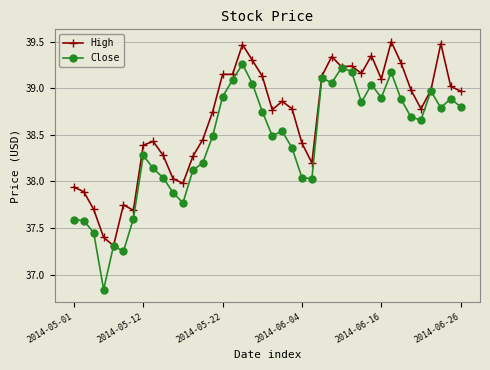

True or false: Close has more than 1 points higher than both neighbors.

True